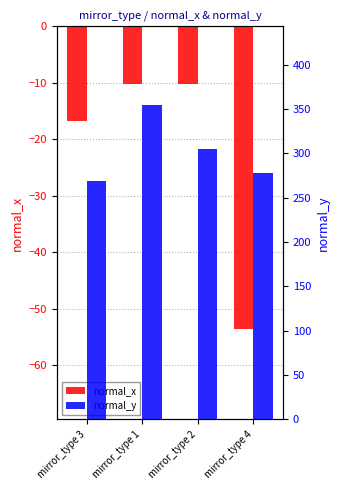

At which label is normal_y closest to 311?

mirror_type 2